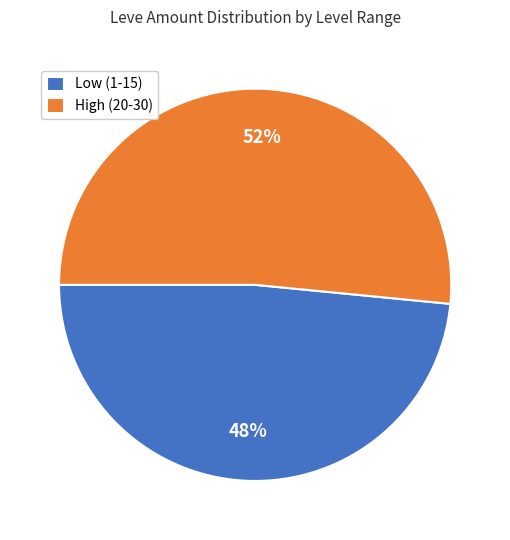

True or false: Low (1-15) accounts for 48% of the total.

True